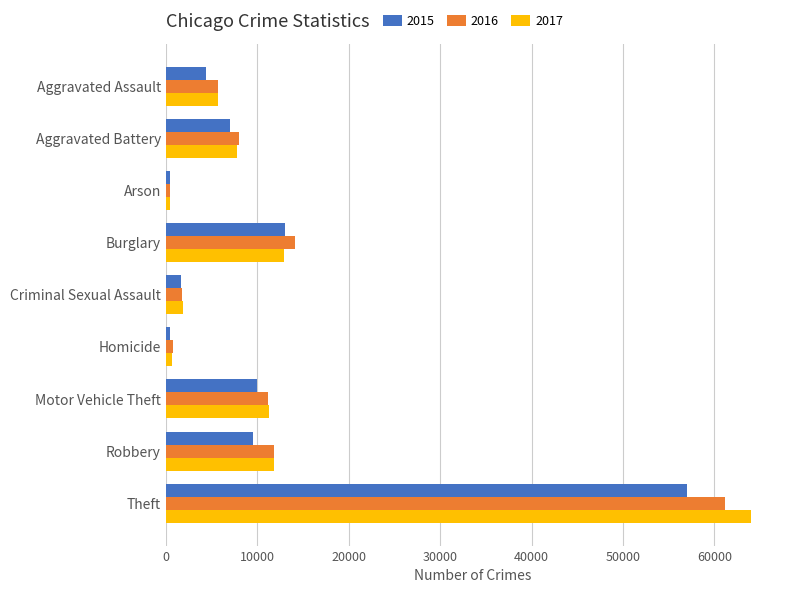

What are all the series names shown in the legend?

2015, 2016, 2017